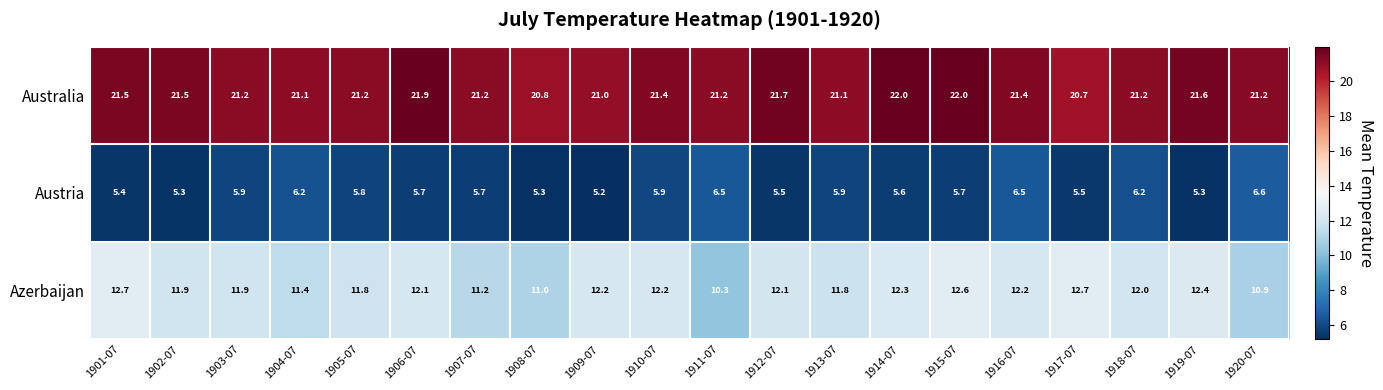

Which label corresponds to the smallest value in the chart?

1909-07